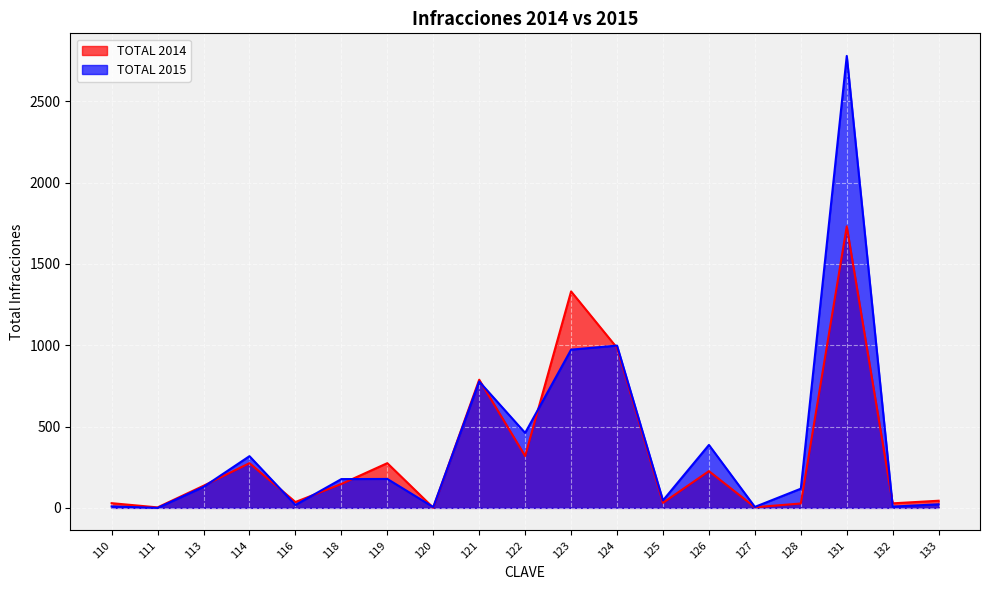

Where does the TOTAL 2014 series first go above 136?

114